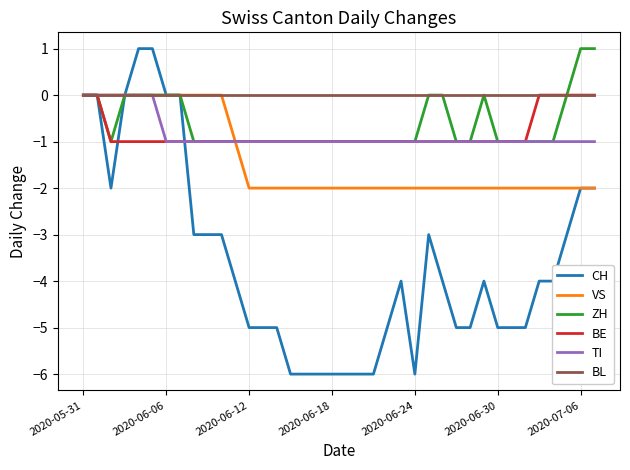

Which series has the largest range (max minus min)?

CH